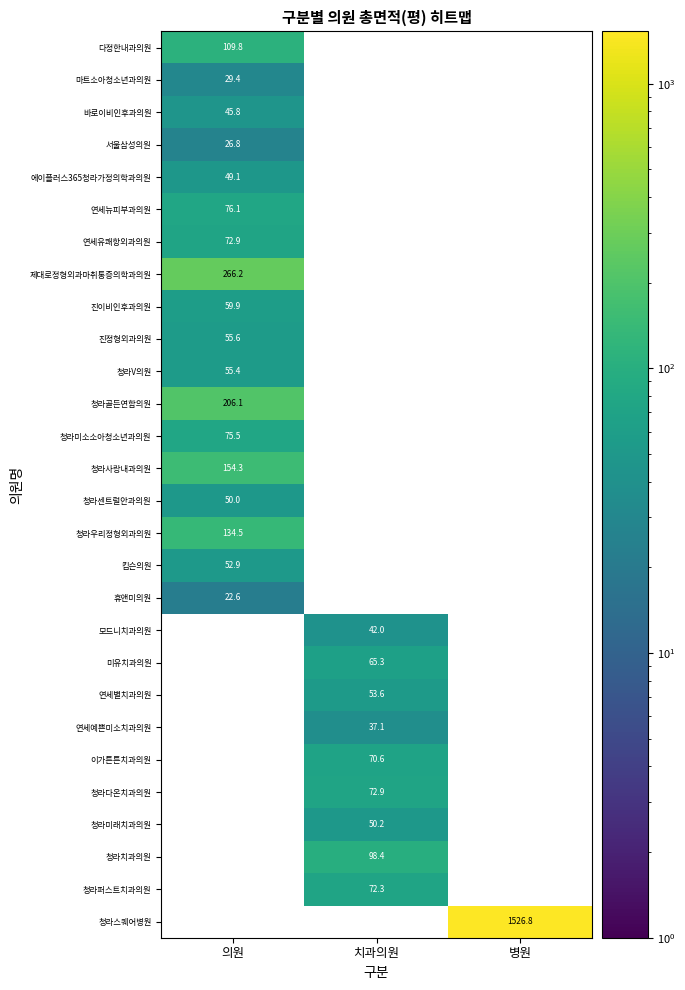

List the labels in order of 다정한내과의원 value, largest first.

의원, 치과의원, 병원